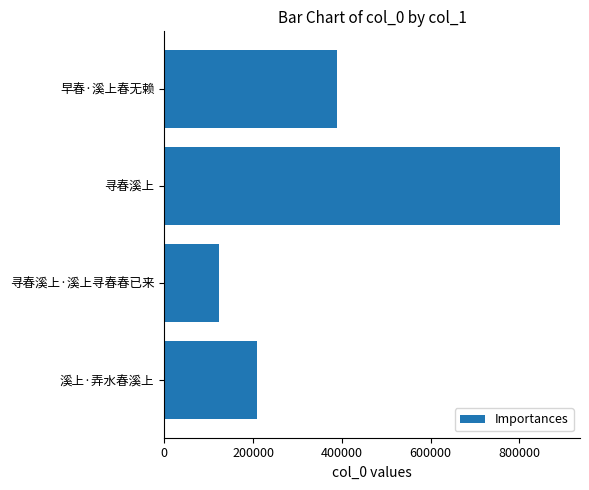

Reading top to bottom, transcribe all the data shown in this chart.

早春·溪上春无赖=389505	寻春溪上=891868	寻春溪上·溪上寻春春已来=124470	溪上·弄水春溪上=208409